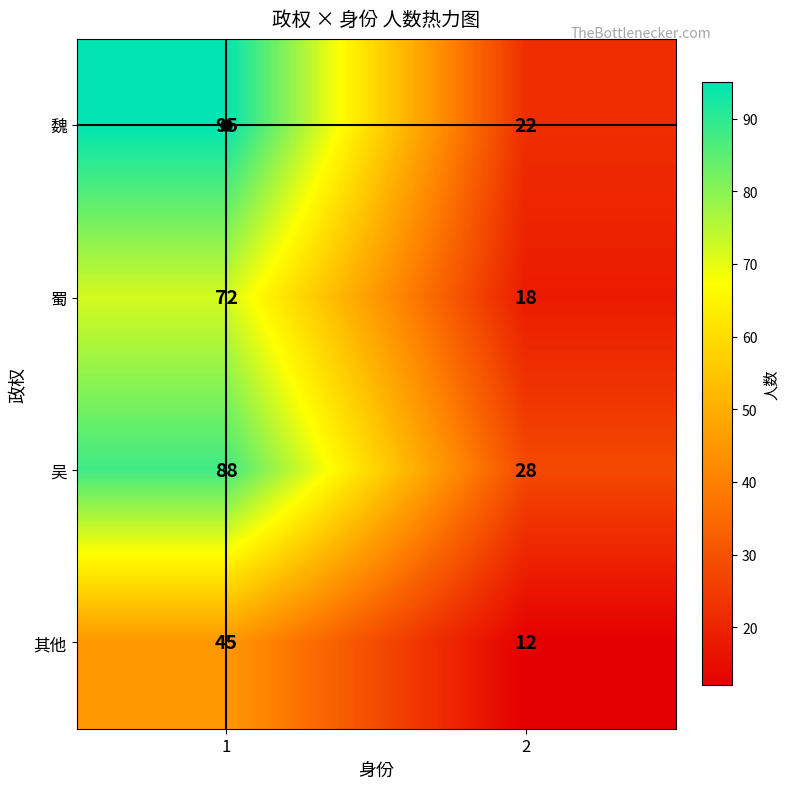

The value of 魏 at 2 is 22. True or false?

True